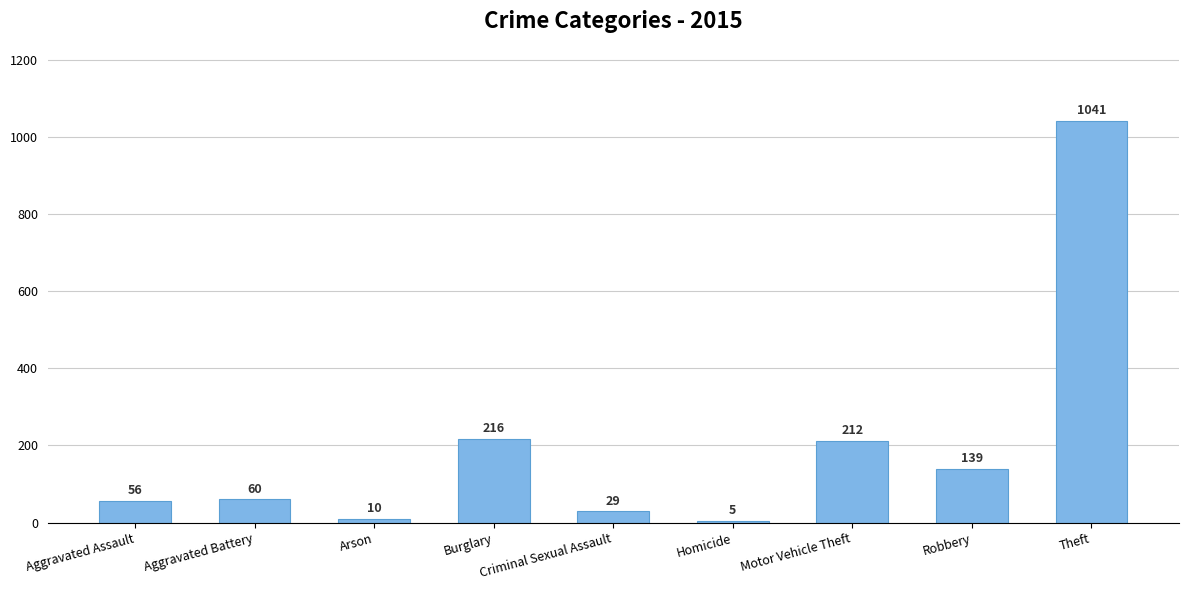

What is the label of the 9th bar from the right?

Aggravated Assault